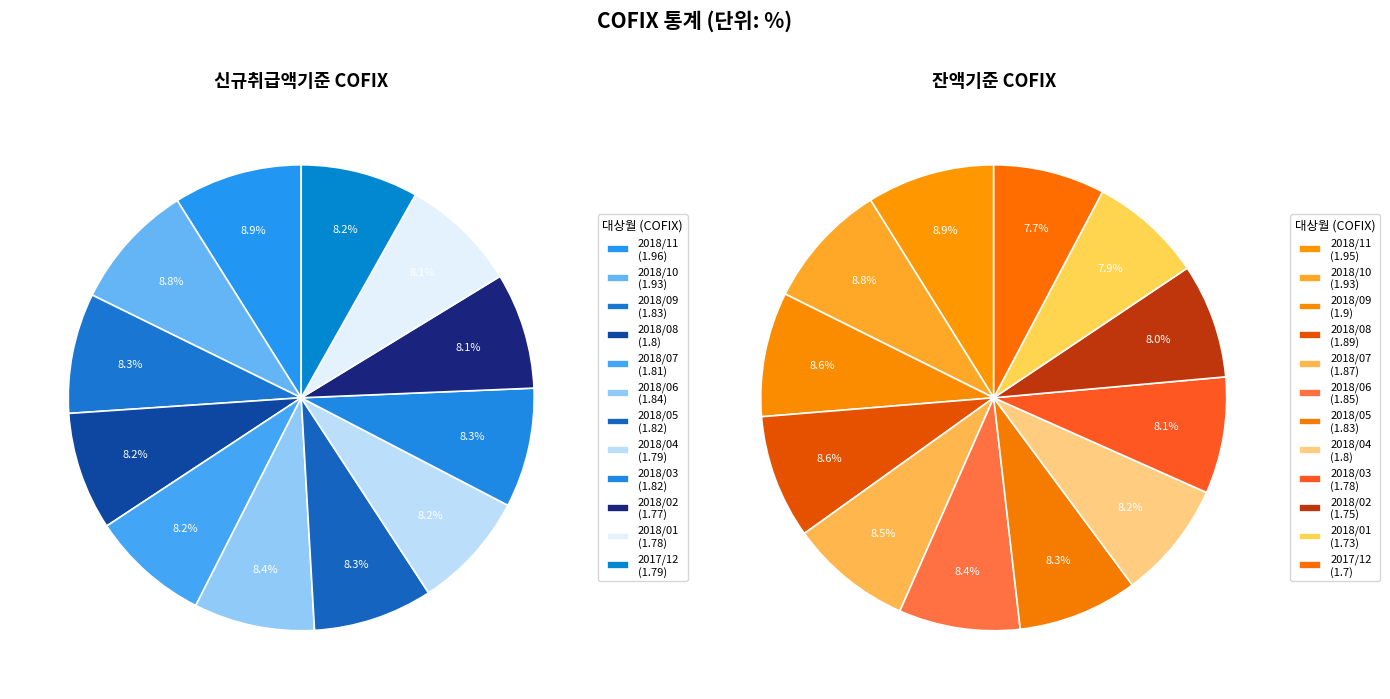

Which series has the widest spread of values?

잔액기준 COFIX